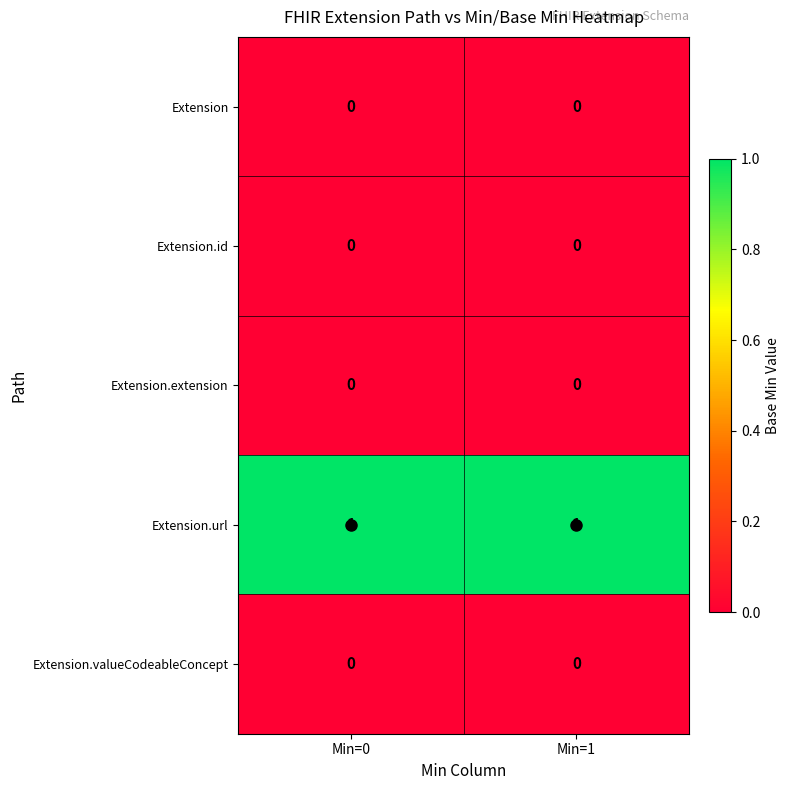

The Extension.valueCodeableConcept series shows 0 at Min=0. True or false?

True